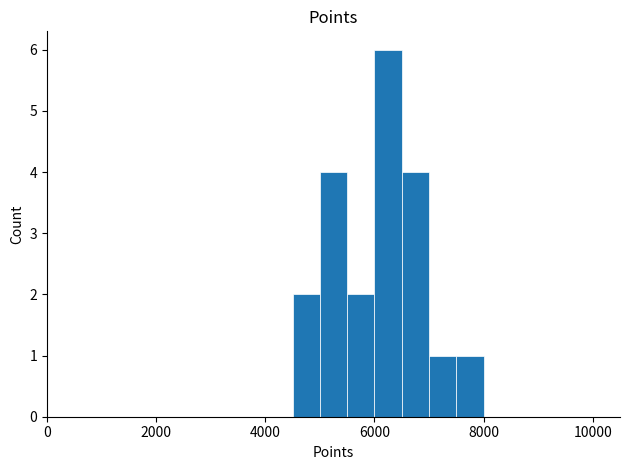

What is the average value?

1